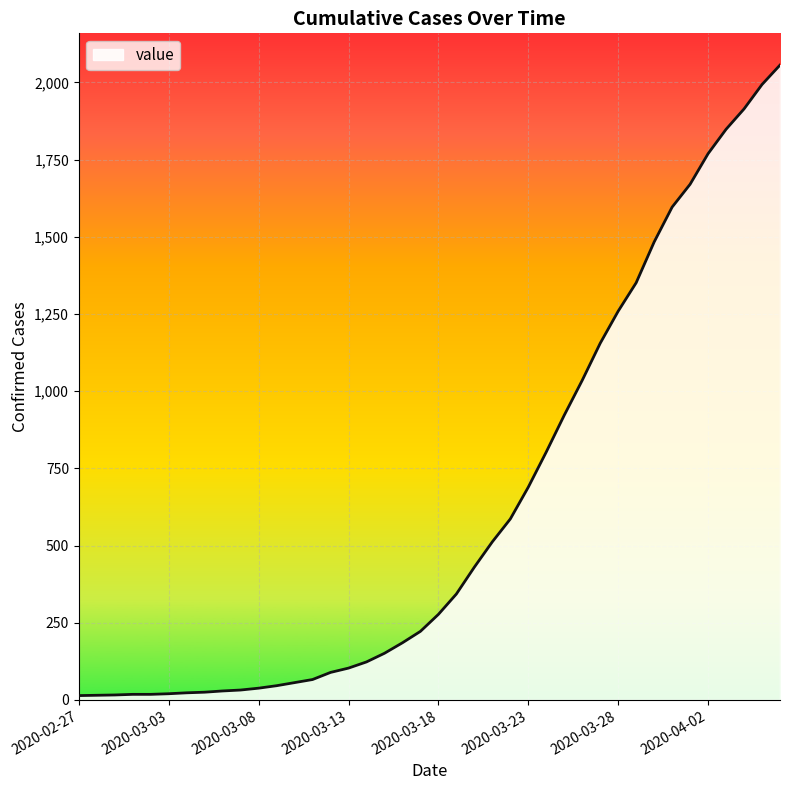

List the labels in order of value, smallest first.

2020-02-27, 2020-02-28, 2020-02-29, 2020-03-01, 2020-03-02, 2020-03-03, 2020-03-04, 2020-03-05, 2020-03-06, 2020-03-07, 2020-03-08, 2020-03-09, 2020-03-10, 2020-03-11, 2020-03-12, 2020-03-13, 2020-03-14, 2020-03-15, 2020-03-16, 2020-03-17, 2020-03-18, 2020-03-19, 2020-03-20, 2020-03-21, 2020-03-22, 2020-03-23, 2020-03-24, 2020-03-25, 2020-03-26, 2020-03-27, 2020-03-28, 2020-03-29, 2020-03-30, 2020-03-31, 2020-04-01, 2020-04-02, 2020-04-03, 2020-04-04, 2020-04-05, 2020-04-06